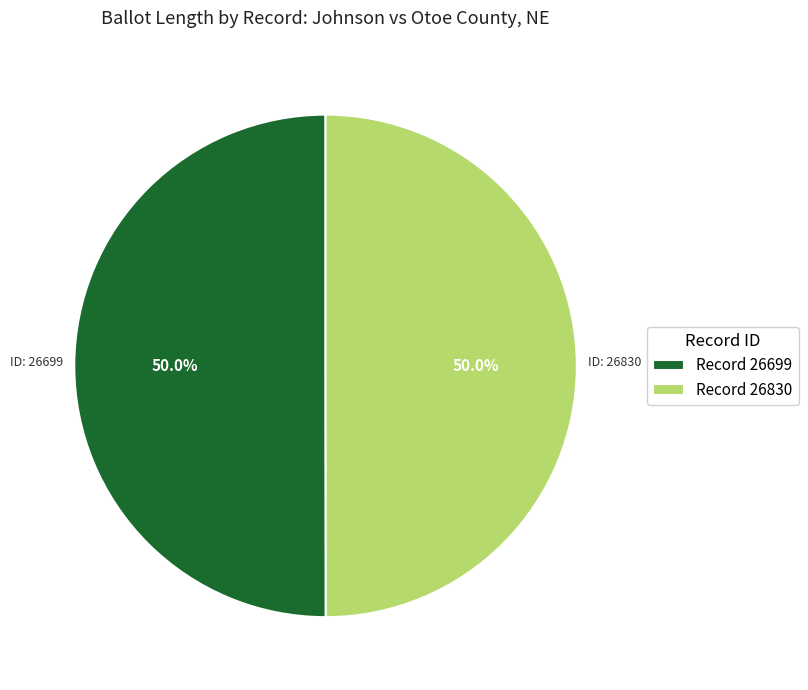

Approximately how many times larger is the value at Record 26699 compared to Record 26830?

1.0